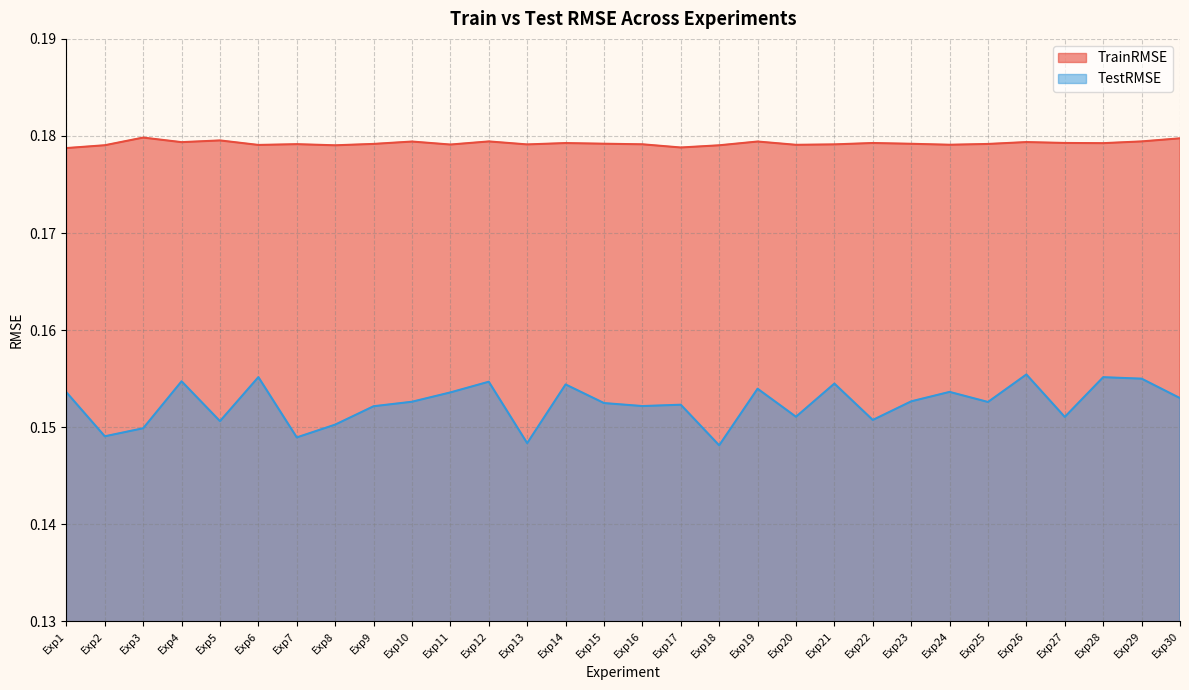

Reading left to right, extract all data points from this chart.

TrainRMSE: 0.2	0.2	0.2	0.2	0.2	0.2	0.2	0.2	0.2	0.2	0.2	0.2	0.2	0.2	0.2	0.2	0.2	0.2	0.2	0.2	0.2	0.2	0.2	0.2	0.2	0.2	0.2	0.2	0.2	0.2
TestRMSE: 0.2	0.1	0.1	0.2	0.2	0.2	0.1	0.2	0.2	0.2	0.2	0.2	0.1	0.2	0.2	0.2	0.2	0.1	0.2	0.2	0.2	0.2	0.2	0.2	0.2	0.2	0.2	0.2	0.2	0.2